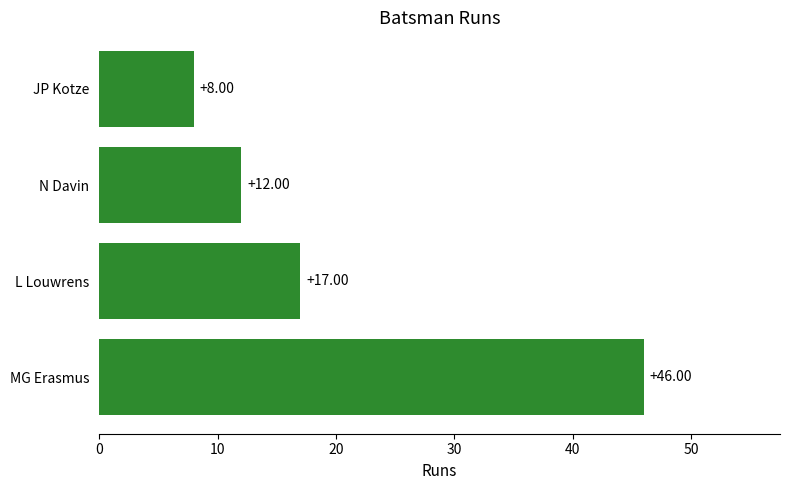

What is the difference between the values at N Davin and L Louwrens?

5